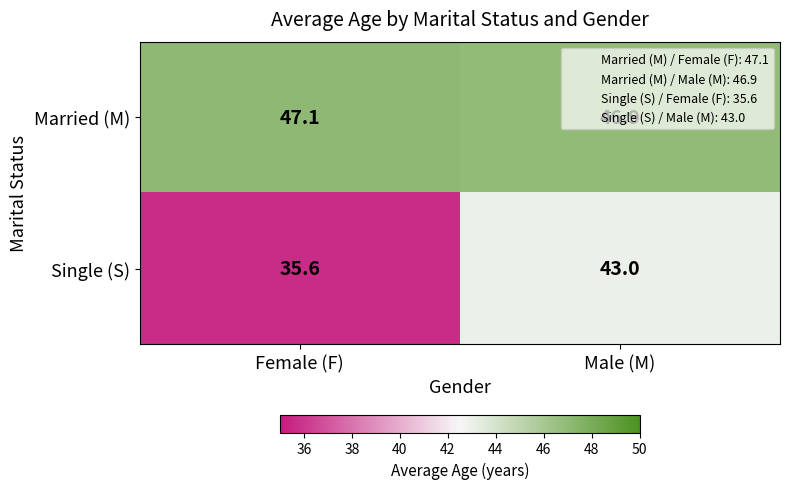

What is the average value of the Single (S) series?

39.3